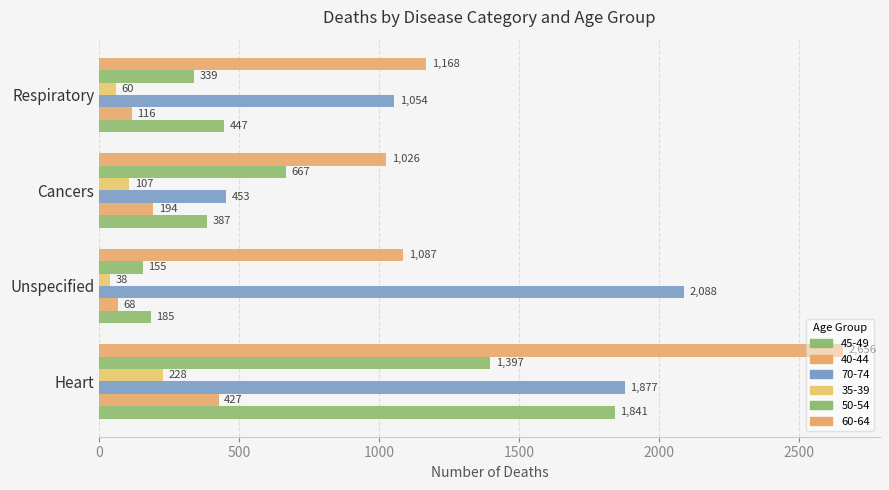

How many categories are shown in the chart?

4